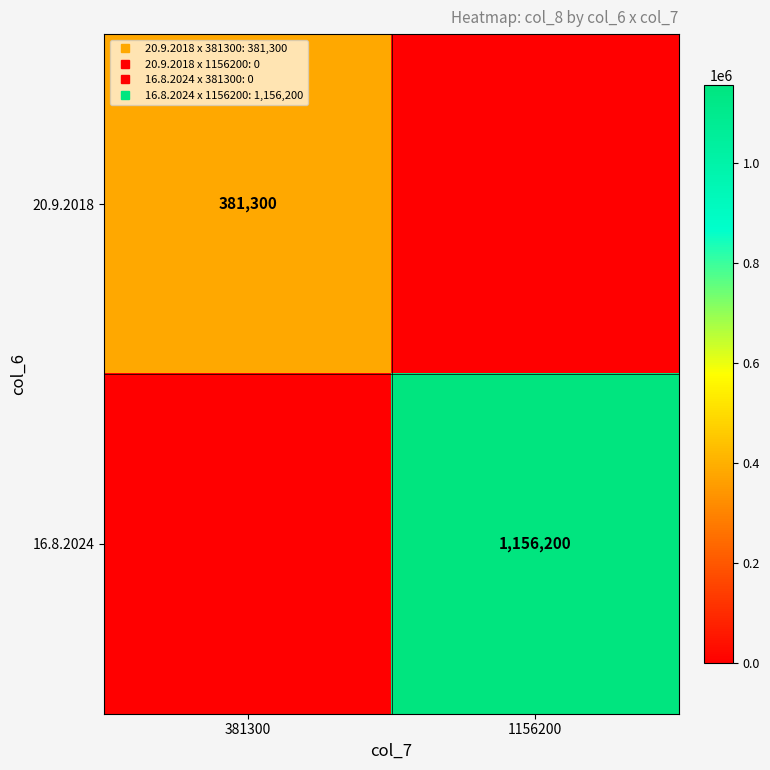

Is the value of 20.9.2018 at 381300 greater than the value of 16.8.2024 at 381300?

Yes